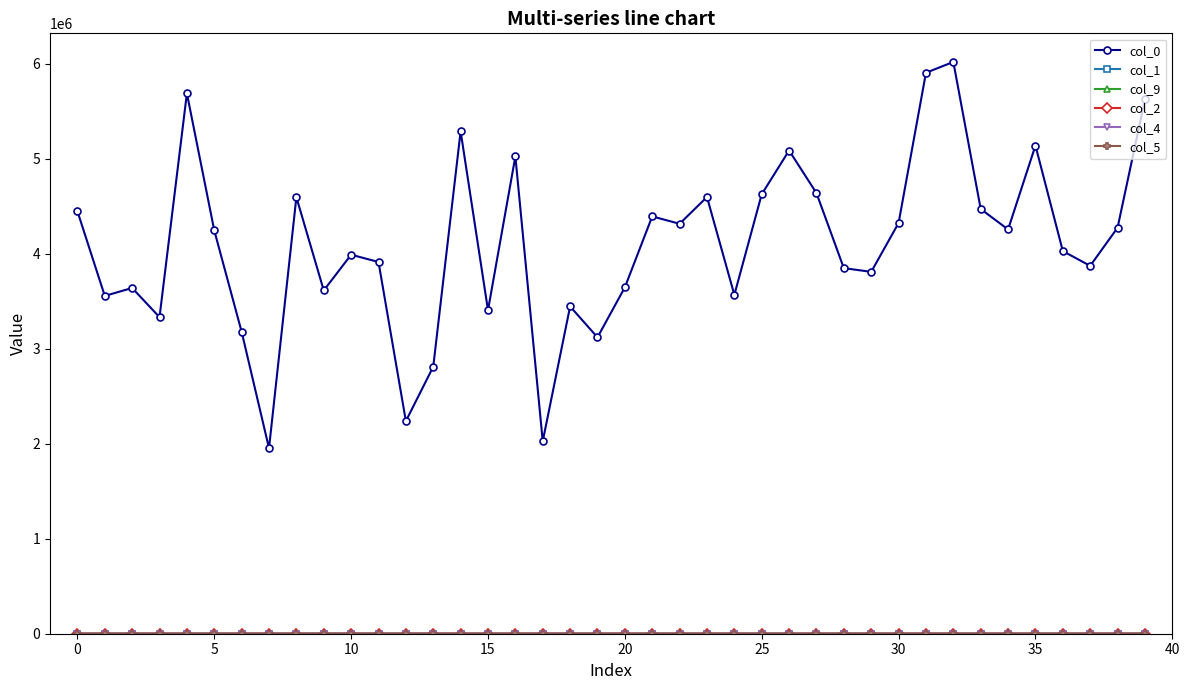

At how many categories does at least one series exceed 5996693?

1